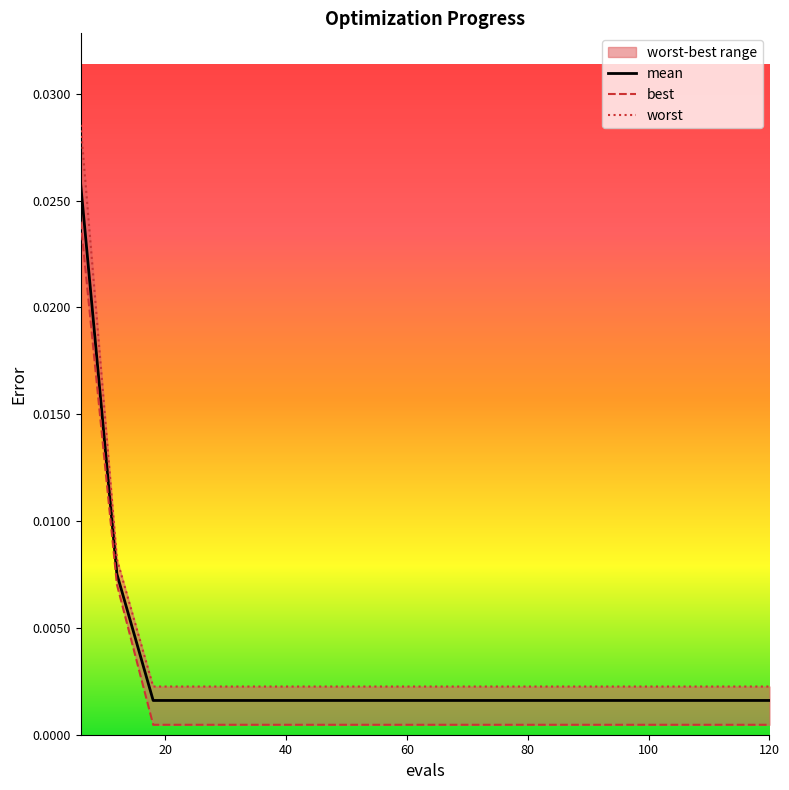

Rank the series by their average value, from highest to lowest.

worst, mean, best